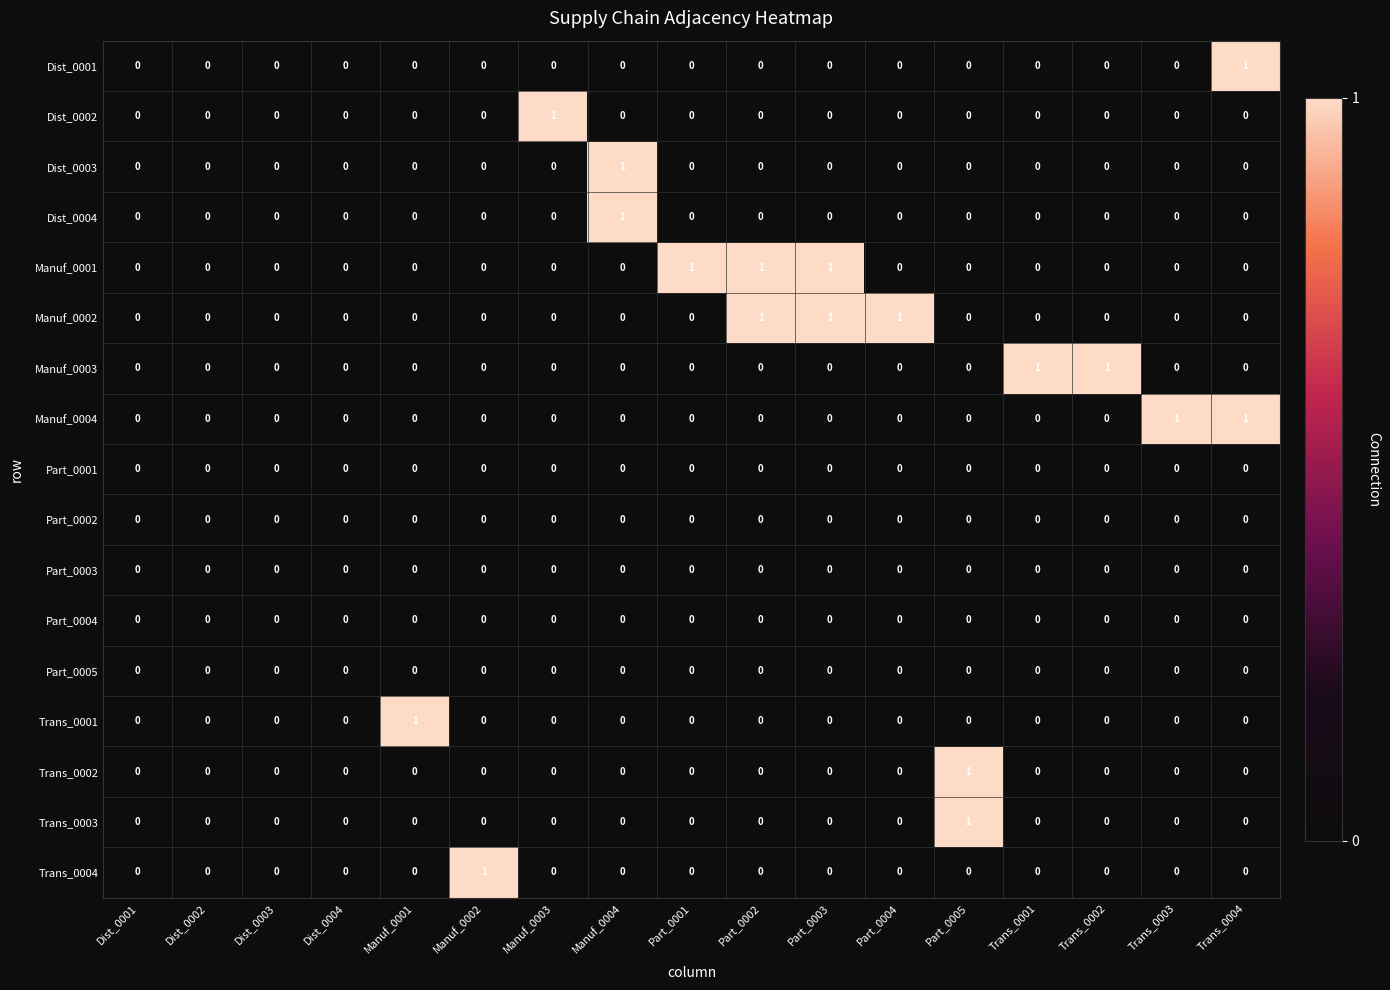

Which category has the highest value in the Dist_0003 series?

Manuf_0004